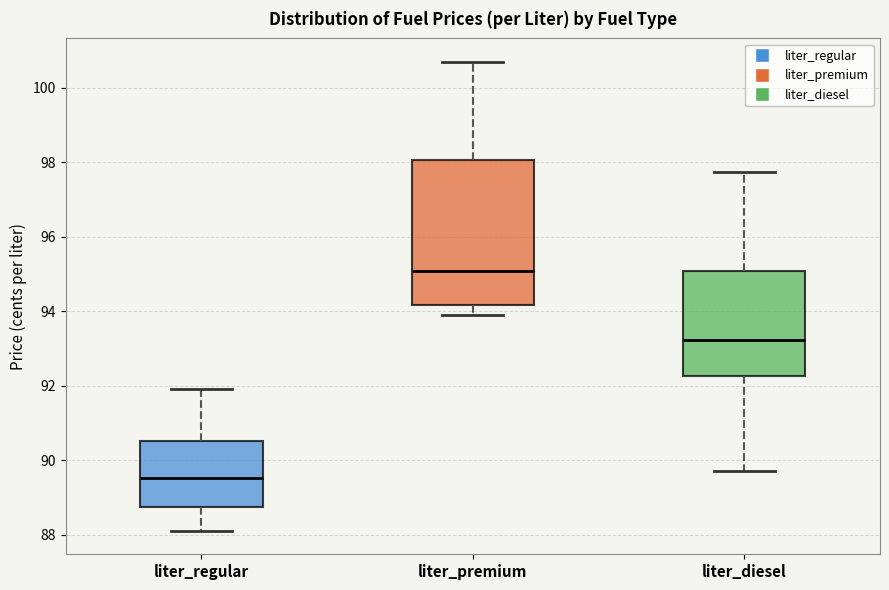

Reading left to right, read every box against the y-axis: the position of its median line, the range the box covers, and the ends of its whiskers. The values are not printed on the chart, so give them approximately, as read against the axis.

liter_regular: median 89.6, box 88.8 to 90.6, whiskers 88.2 to 92.0
liter_premium: median 95.0, box 94.2 to 98.0, whiskers 94.0 to 100.8
liter_diesel: median 93.2, box 92.2 to 95.0, whiskers 89.8 to 97.8